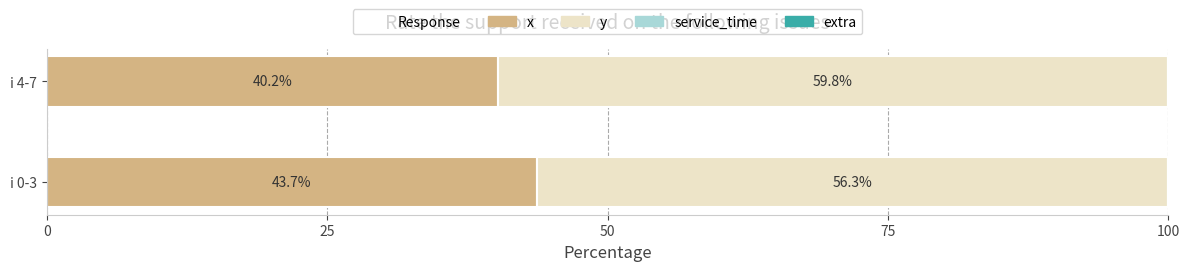

Count the number of categories in the chart.

2